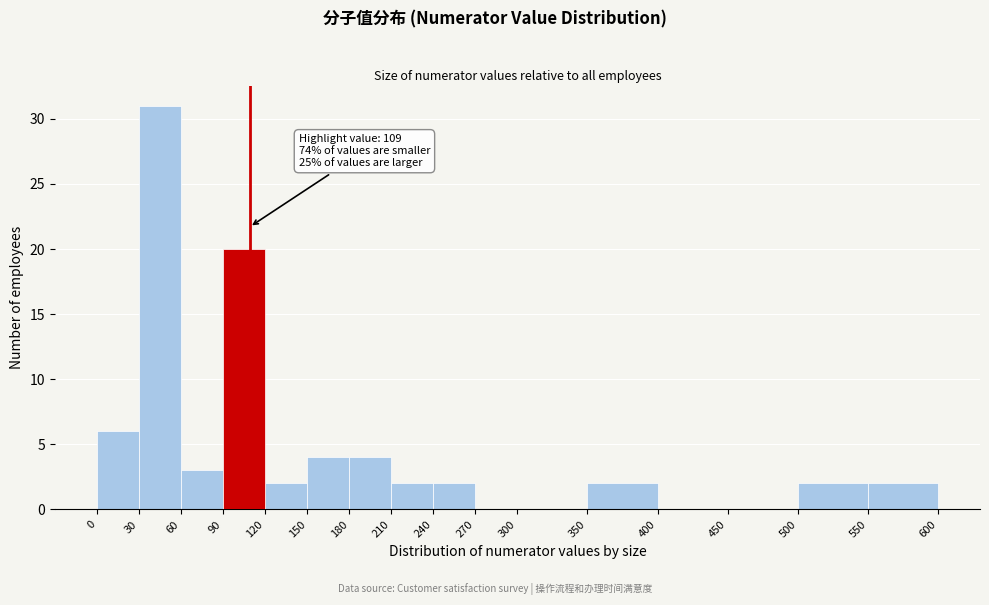

Which range on the x-axis has the tallest bar?

30 to 60